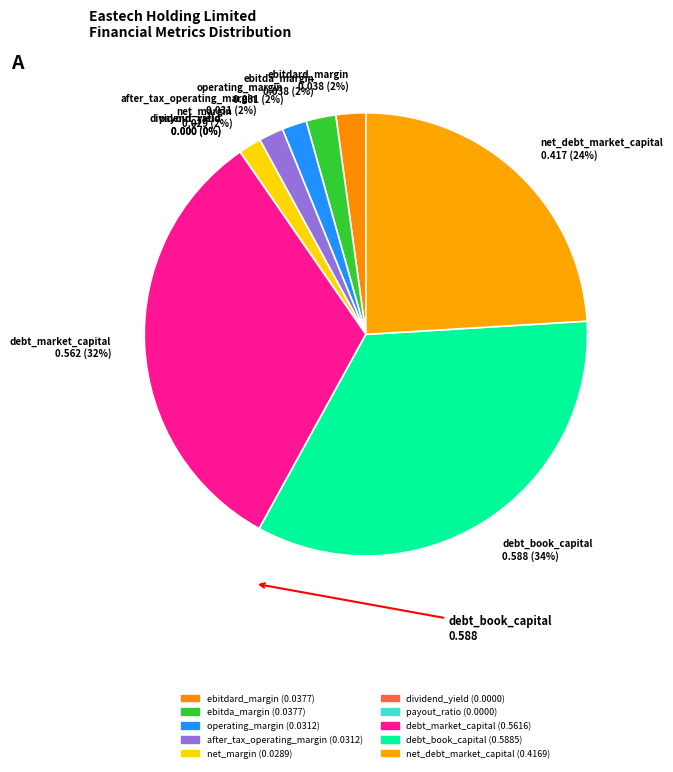

To the nearest percent, what percentage of the pie is operating_margin?

2%